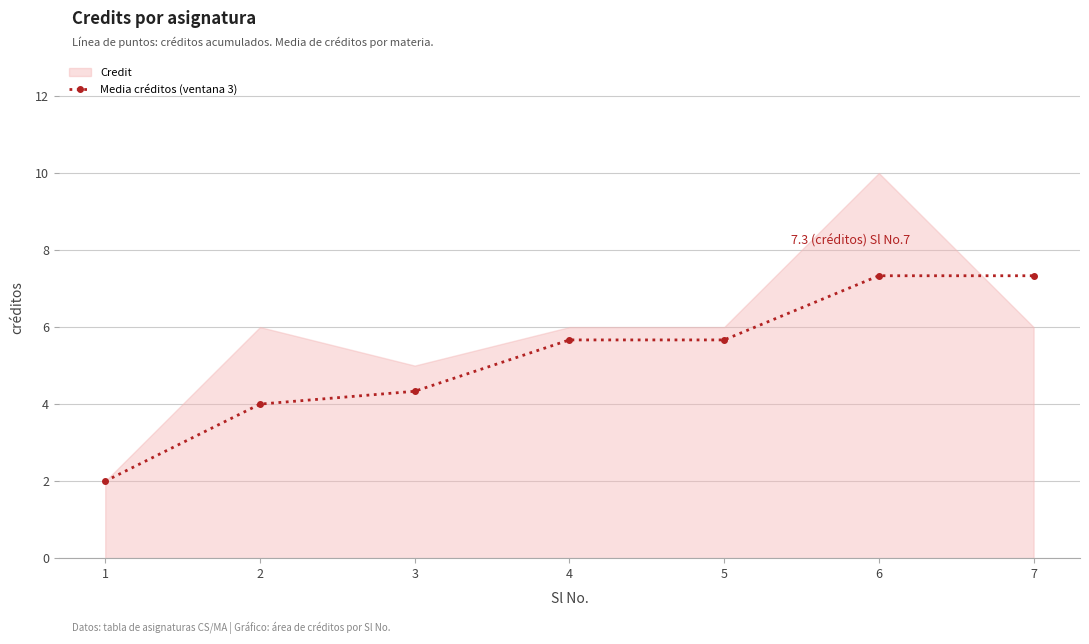

What is the value of the 3rd point from the left?

4.3